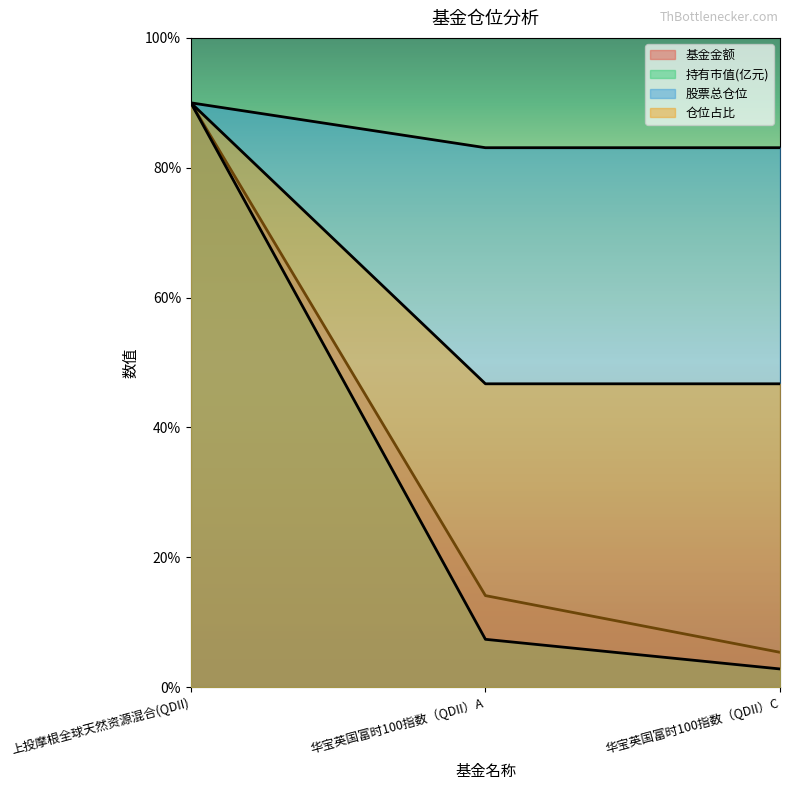

How many lines are shown in the chart?

4